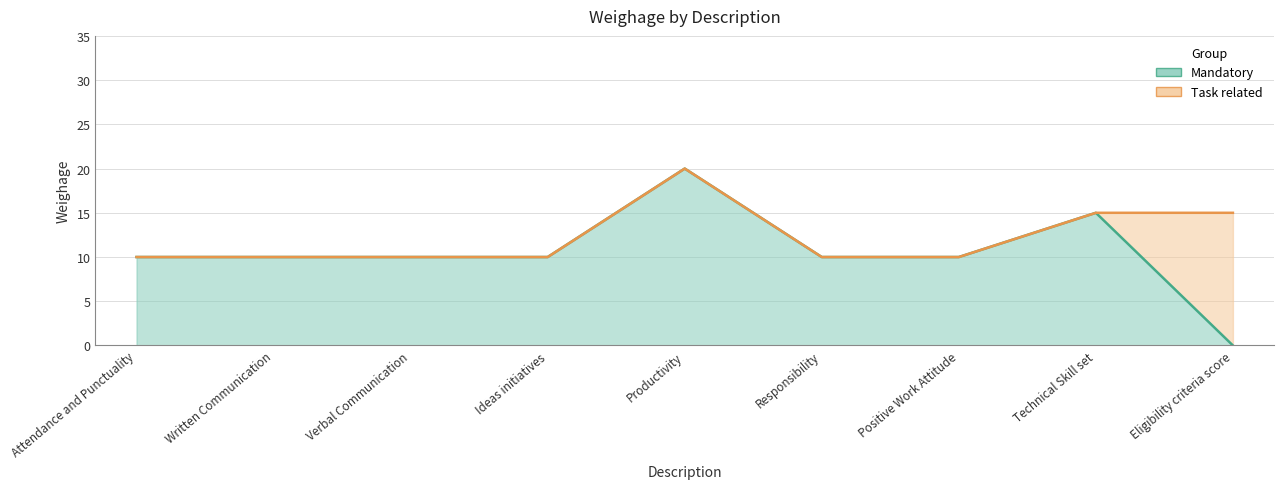

True or false: the data shows 7 at Eligibility criteria score.

False